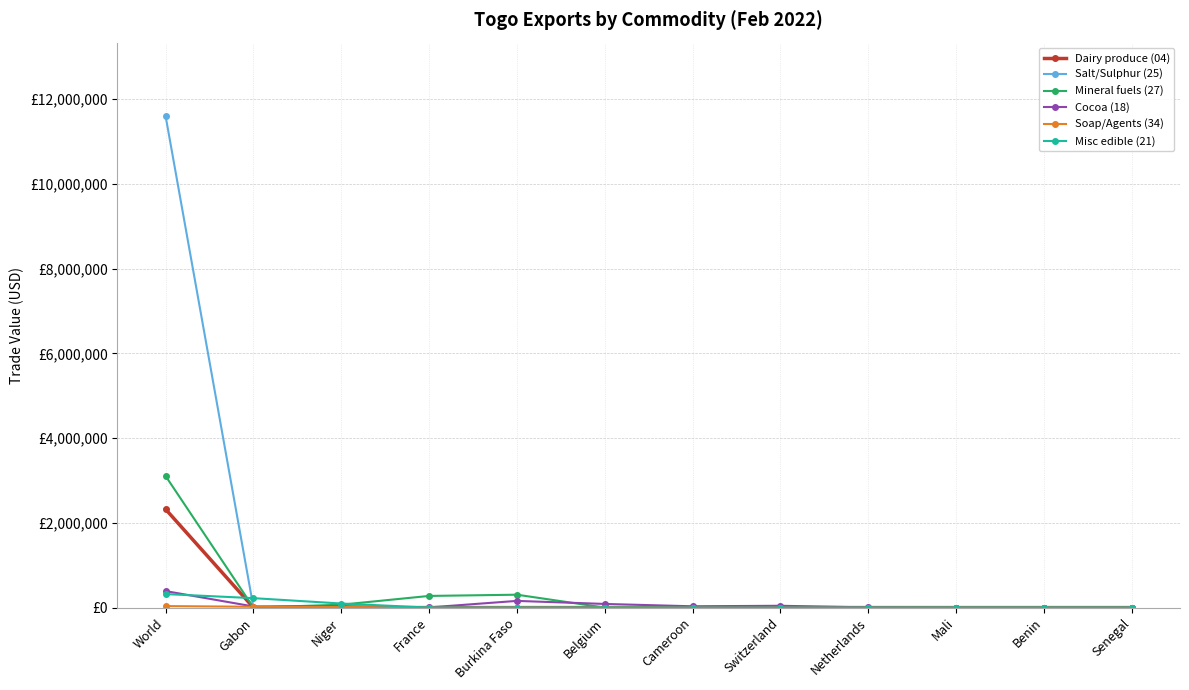

Is this an area chart (filled region under the line)?

No